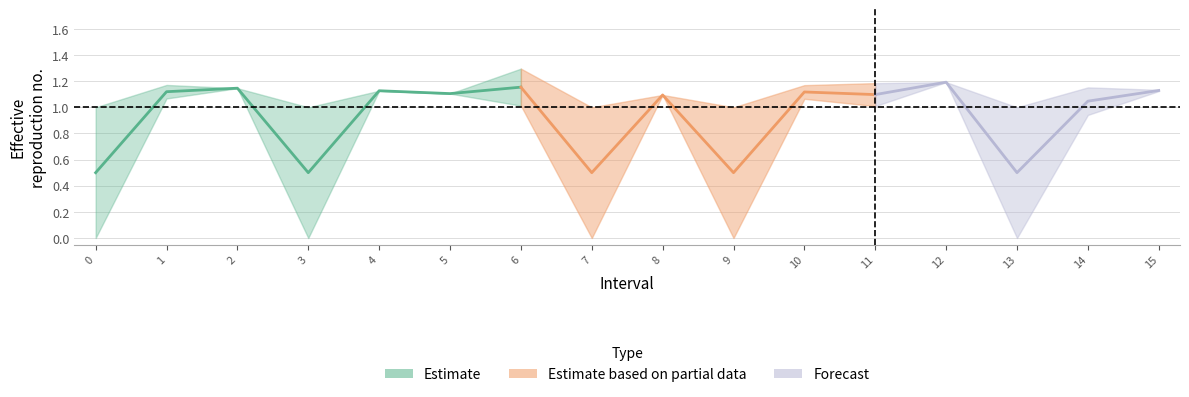

Does the chart display data point markers on the line(s)?

No